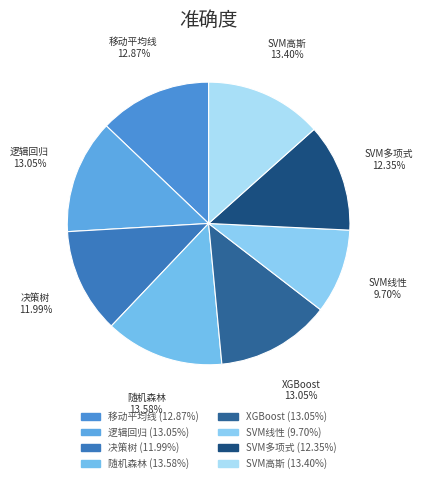

What is the smallest slice in the pie chart?

SVM线性